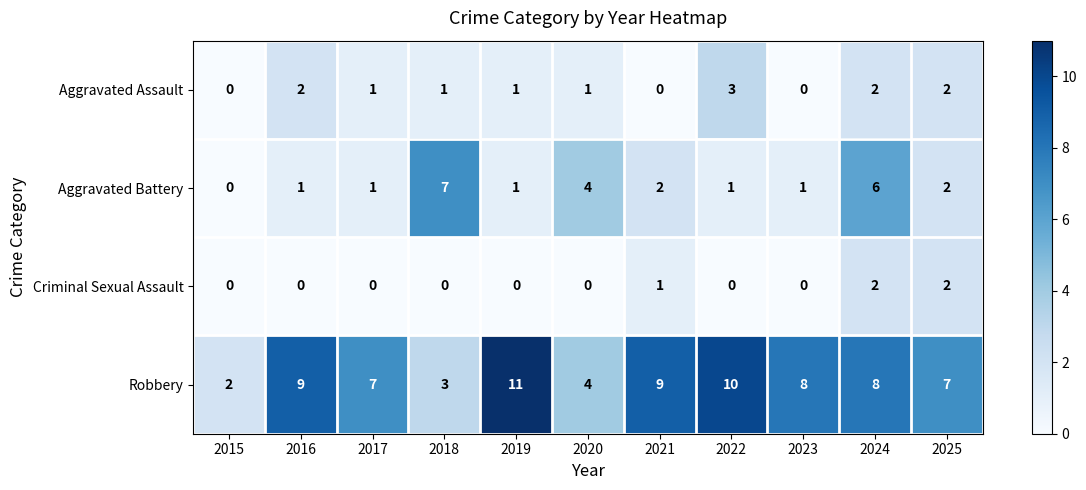

The Aggravated Assault series shows -2 at 2023. True or false?

False